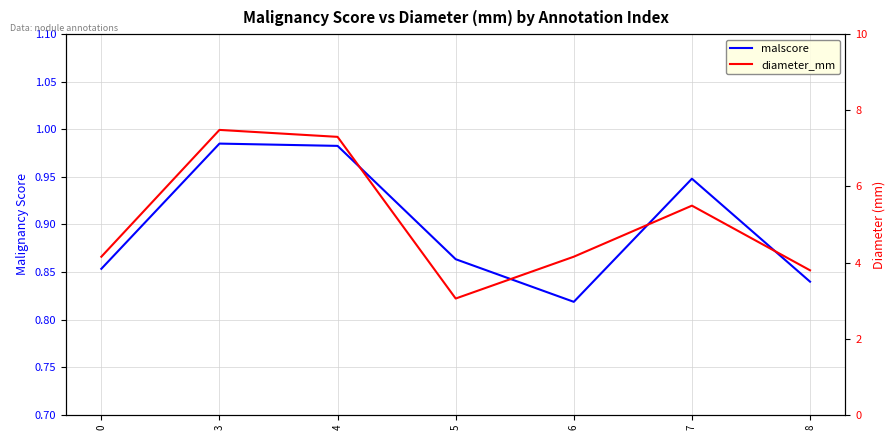

Rank the series by their average value, from highest to lowest.

diameter_mm, malscore